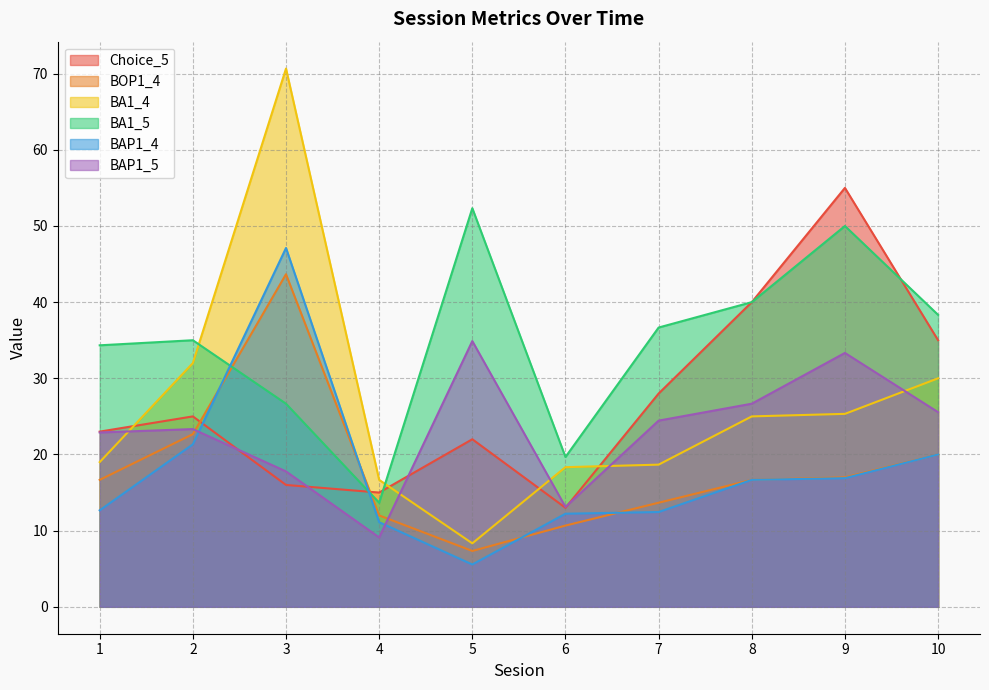

Reading left to right, transcribe all the data shown in this chart.

Choice_5: 23.0	25.0	16.0	15.0	22.0	13.0	28.0	40.0	55.0	35.0
BOP1_4: 16.7	22.7	43.7	12.0	7.3	10.7	13.7	16.7	17.0	20.0
BA1_4: 19.0	32.0	70.7	16.7	8.3	18.3	18.7	25.0	25.3	30.0
BA1_5: 34.3	35.0	26.7	13.7	52.3	19.7	36.7	40.0	50.0	38.3
BAP1_4: 12.7	21.3	47.1	11.1	5.6	12.2	12.4	16.7	16.9	20.0
BAP1_5: 22.9	23.3	17.8	9.1	34.9	13.1	24.4	26.7	33.3	25.6